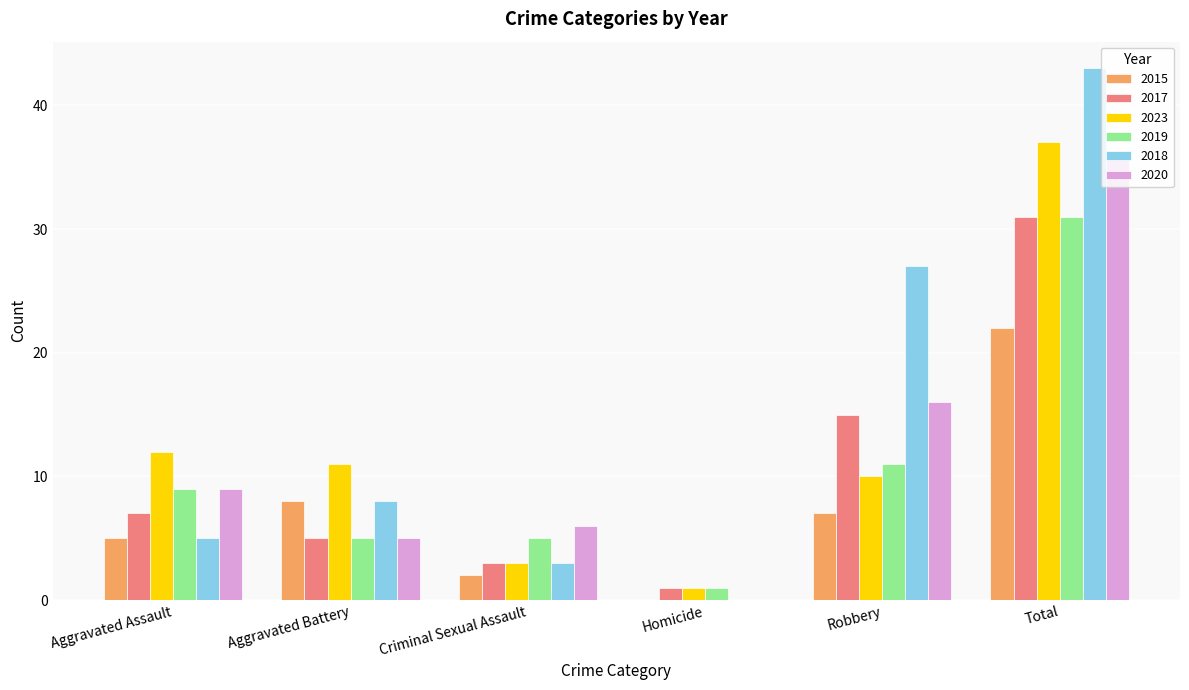

What are all the series names shown in the legend?

2015, 2017, 2023, 2019, 2018, 2020